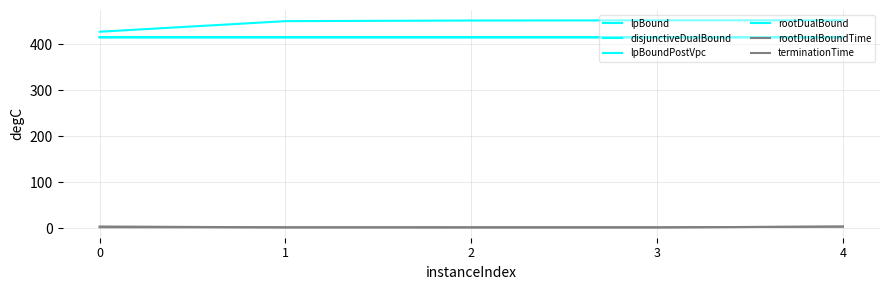

Does the chart have visible grid lines?

Yes